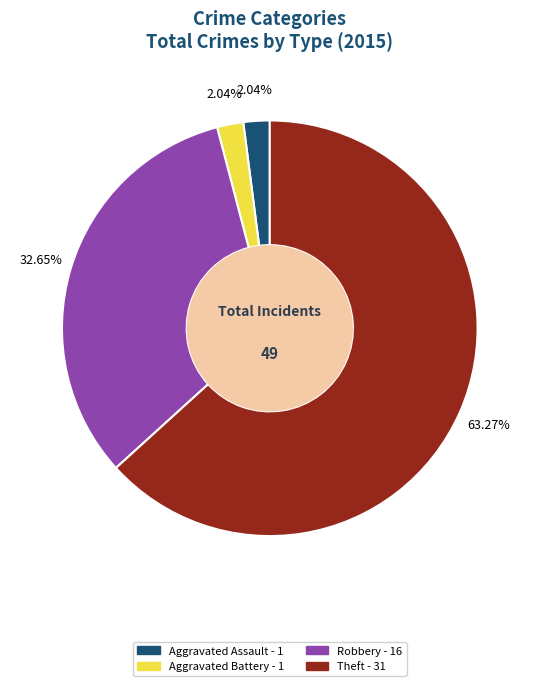

Does any single category account for the majority?

Yes